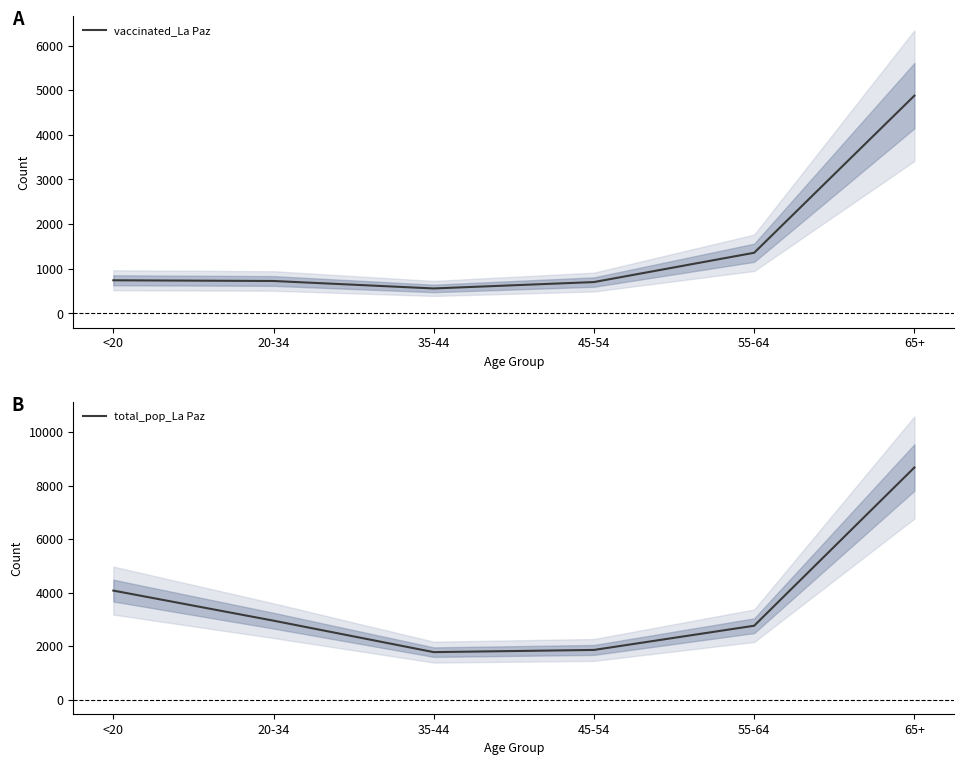

What position from the right is 35-44?

4